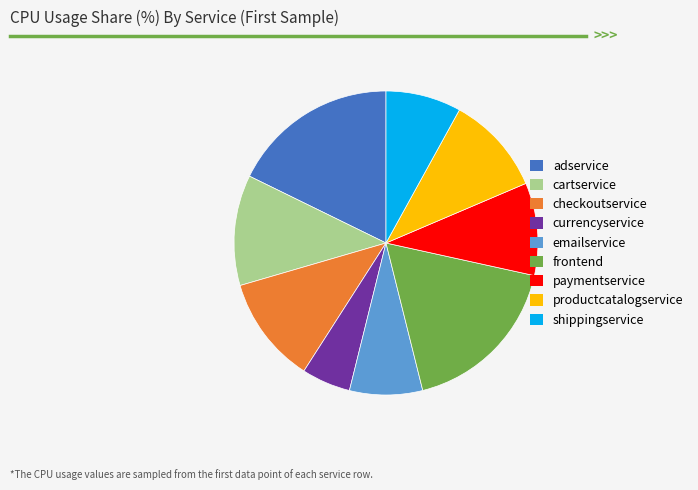

Is checkoutservice the majority of the pie?

No